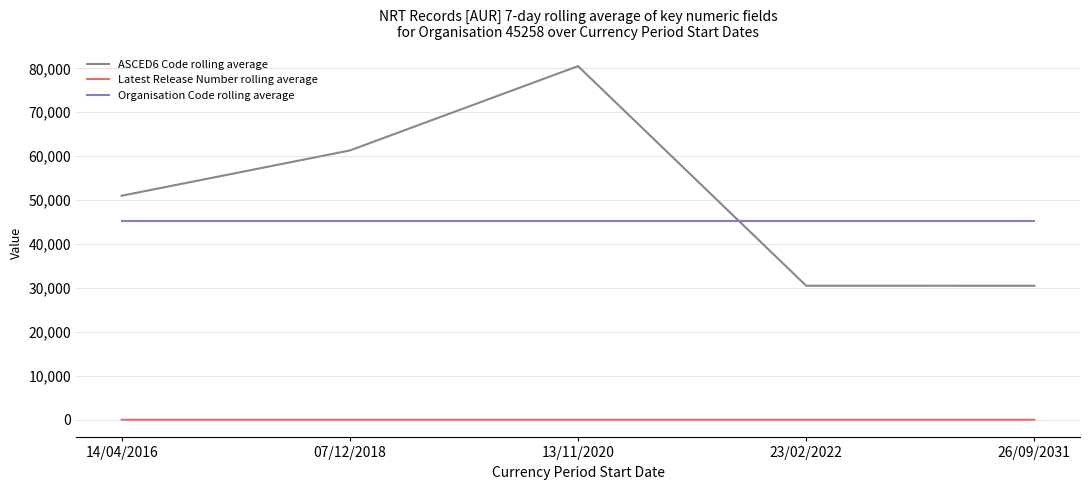

What is the highest value of the Organisation Code rolling average series?

45258